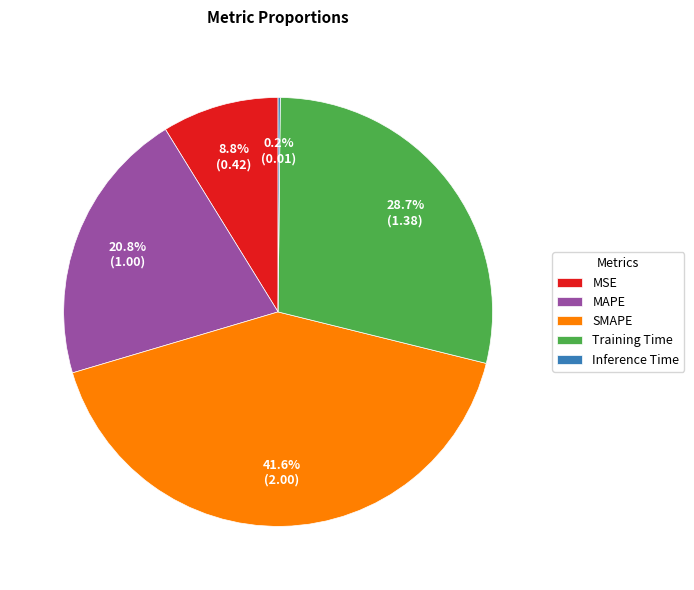

Which slice is the largest?

SMAPE